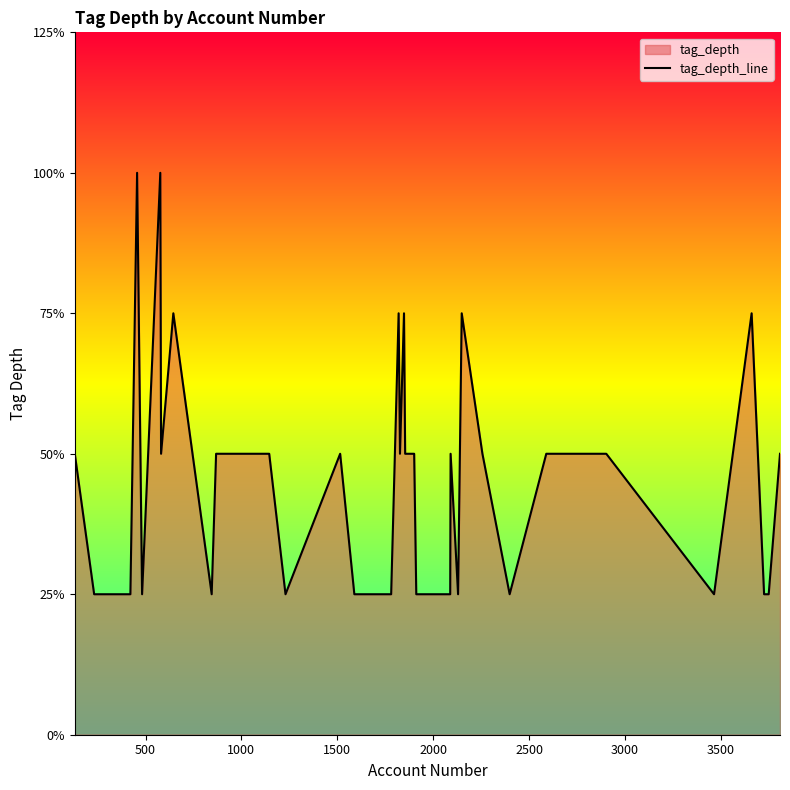

Does the chart display data point markers on the line(s)?

No